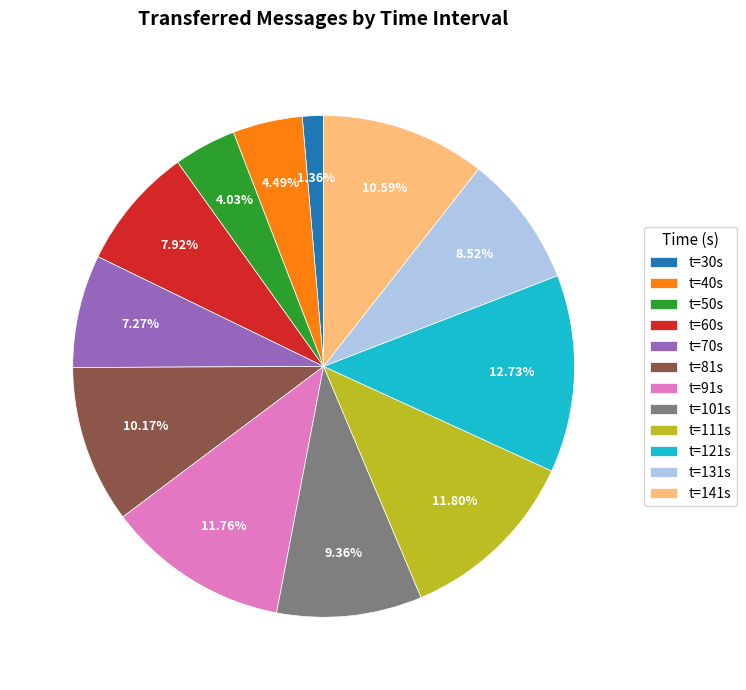

How many slices are in this pie chart?

12